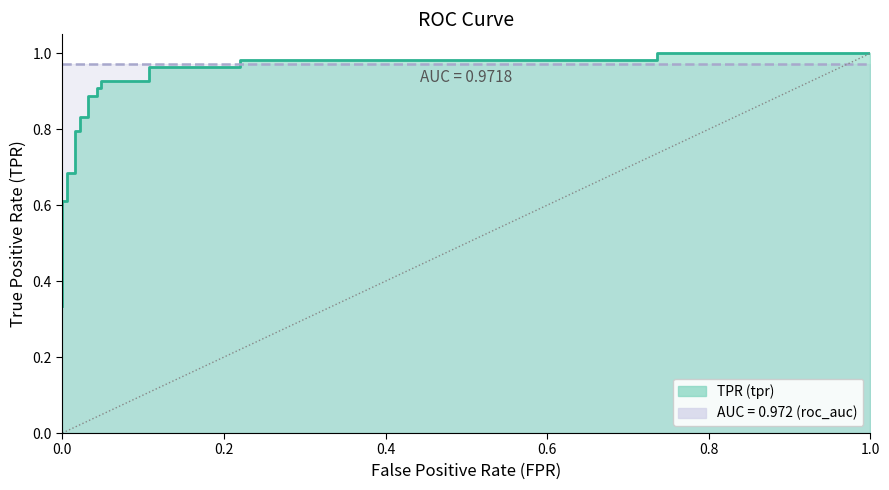

Does the chart have visible grid lines?

No